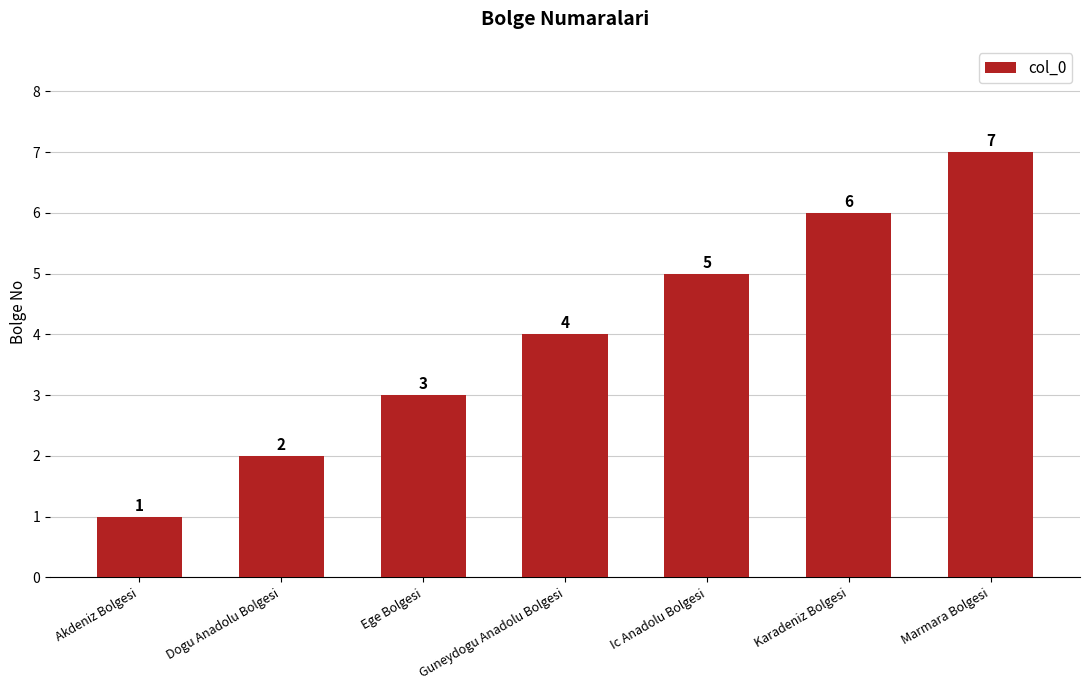

What is the sum of all values?

28